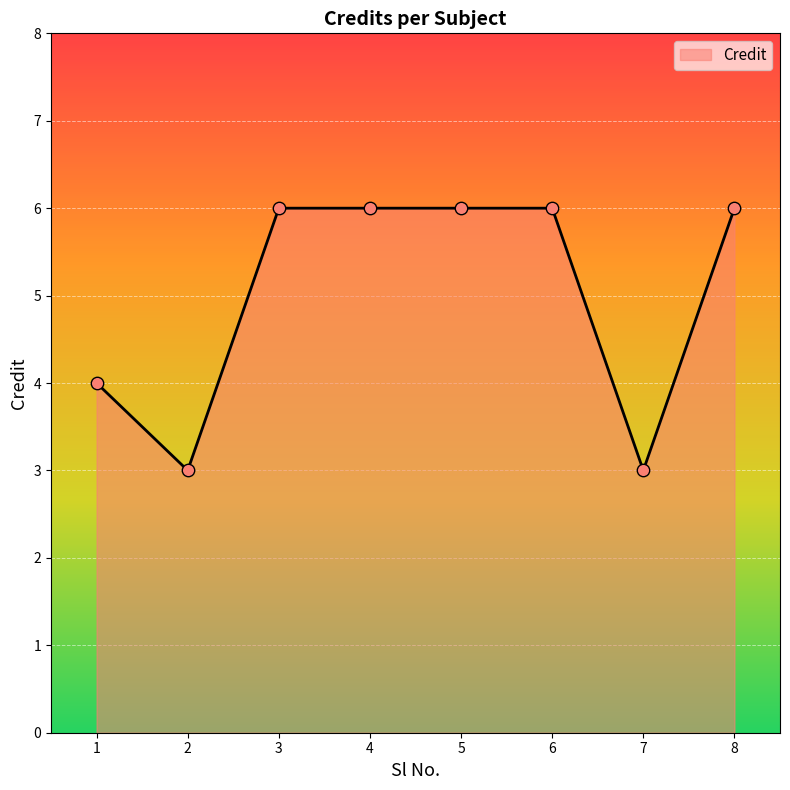

Which has a higher value, 1 or 6?

6